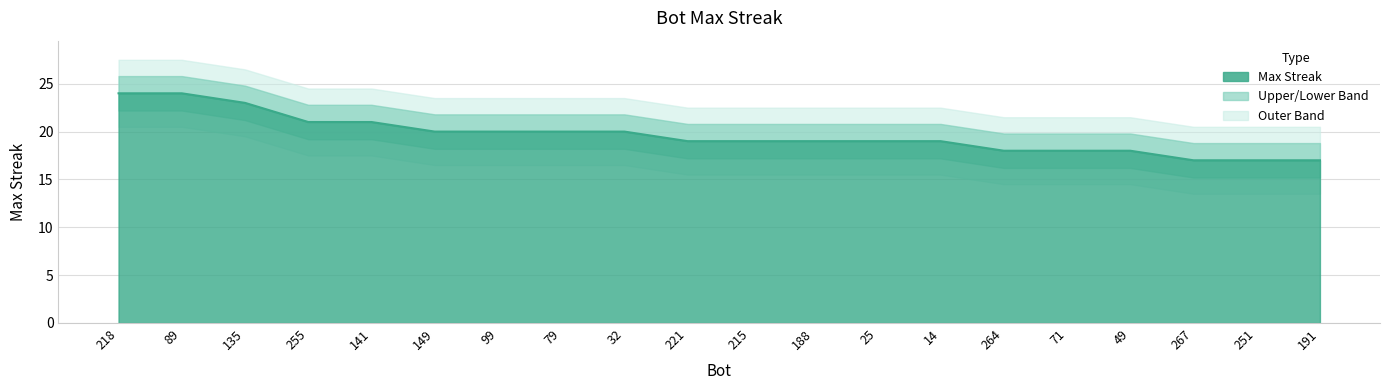

Which label corresponds to the smallest value in the chart?

267